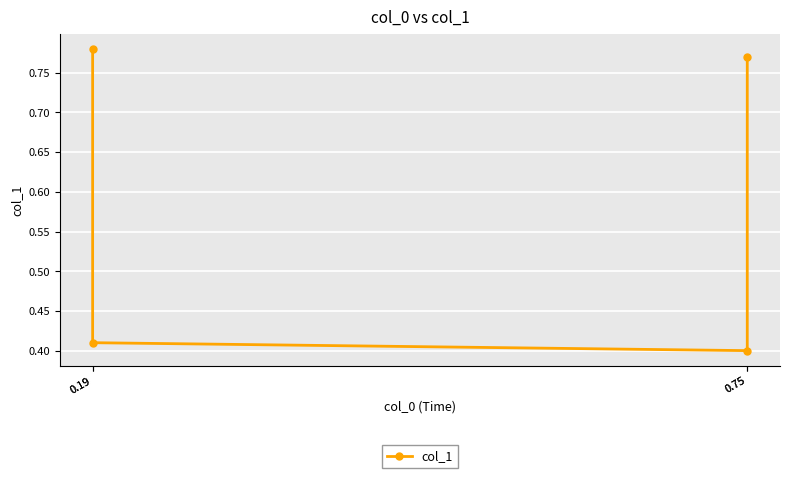

How many lines are shown in the chart?

1